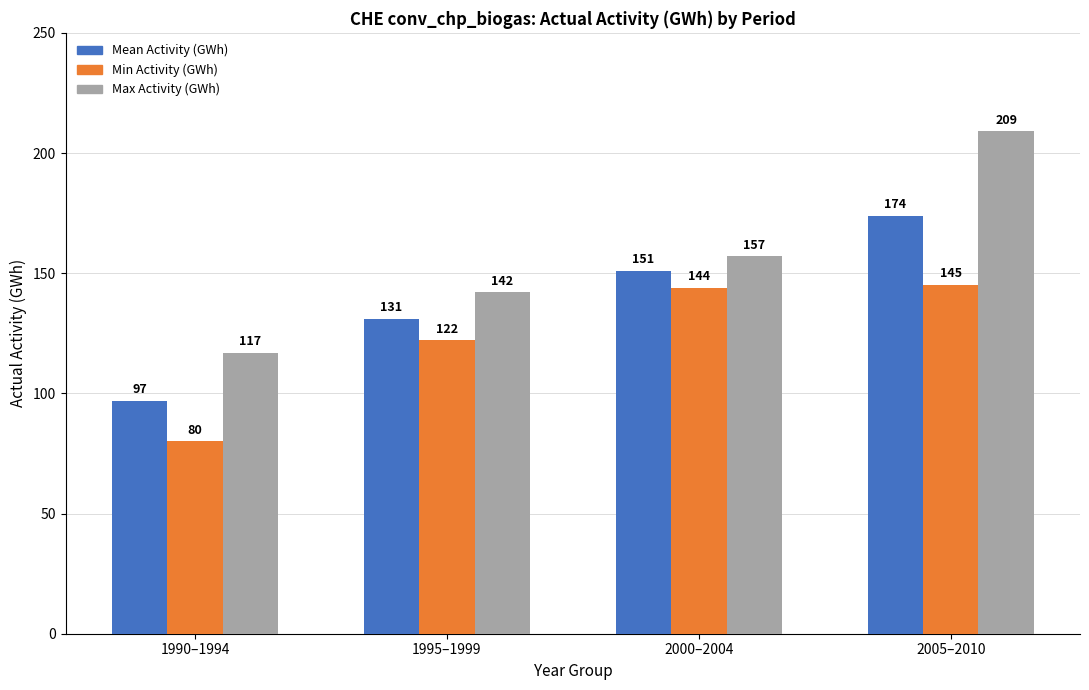

List the series in order of their peak value, highest first.

Max Activity (GWh), Mean Activity (GWh), Min Activity (GWh)